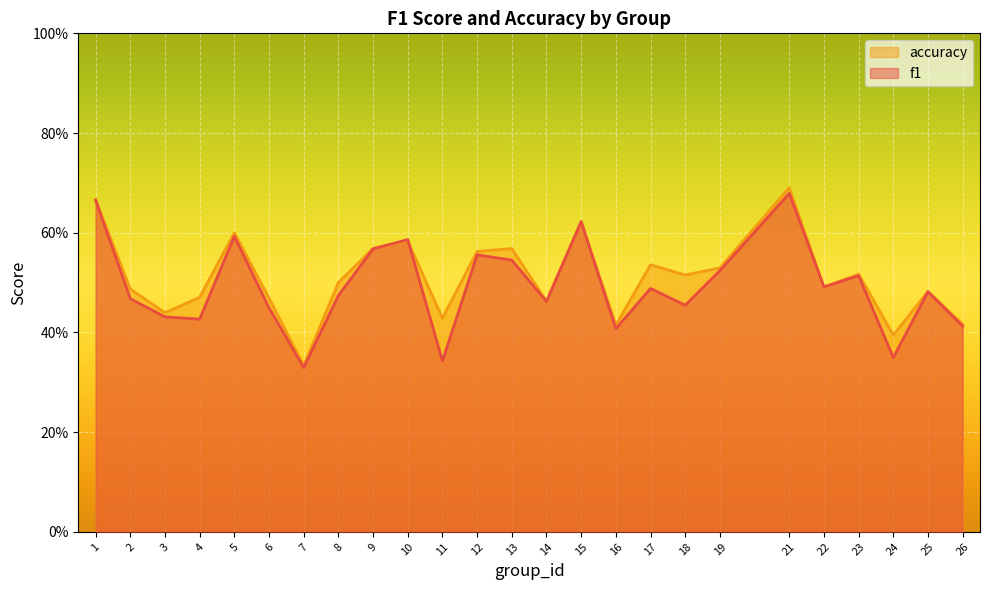

True or false: accuracy and f1 cross at least once.

True